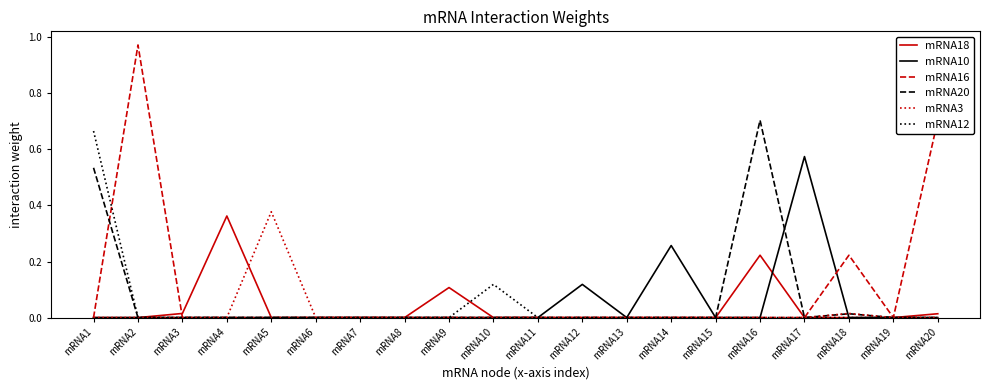

Is it true that mRNA12 equals 0.0 at mRNA20?

True